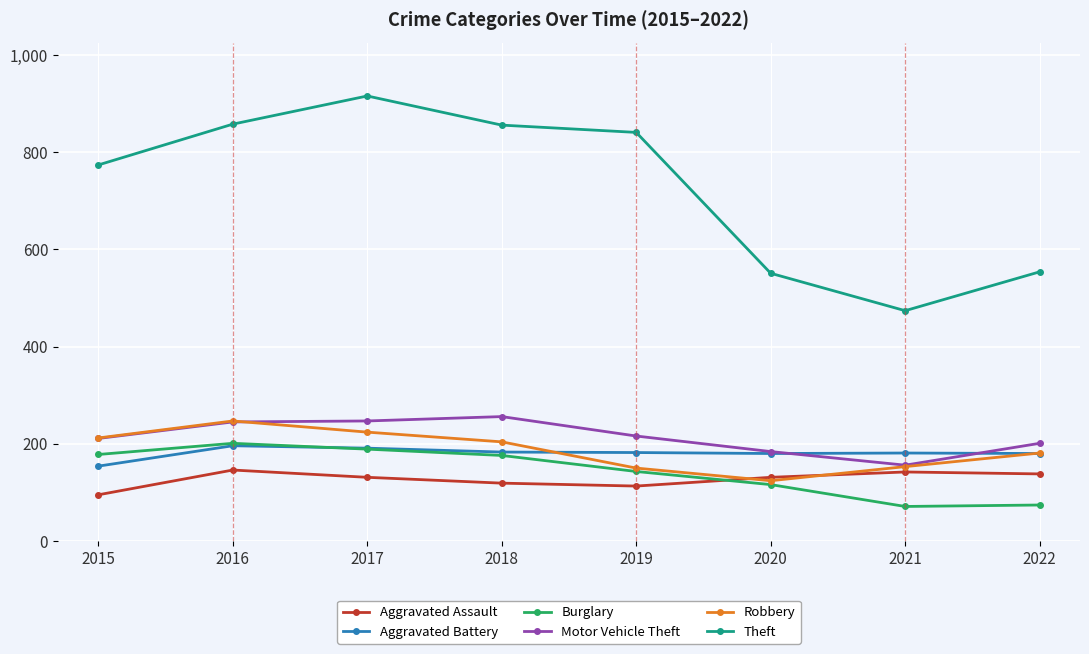

The value of Aggravated Battery at 2021 is 181. True or false?

True